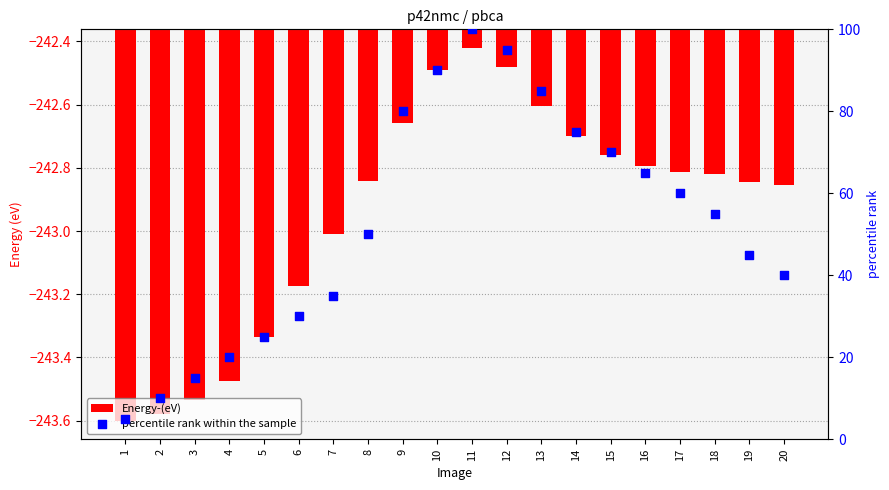

At how many categories does at least one series exceed -124?

20